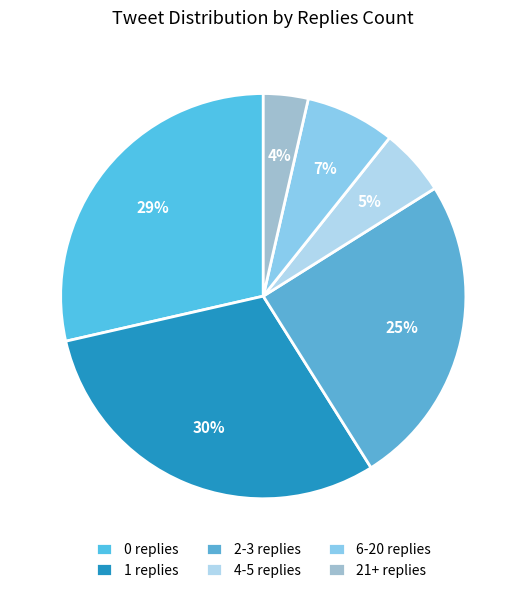

Count the number of slices in the pie.

6